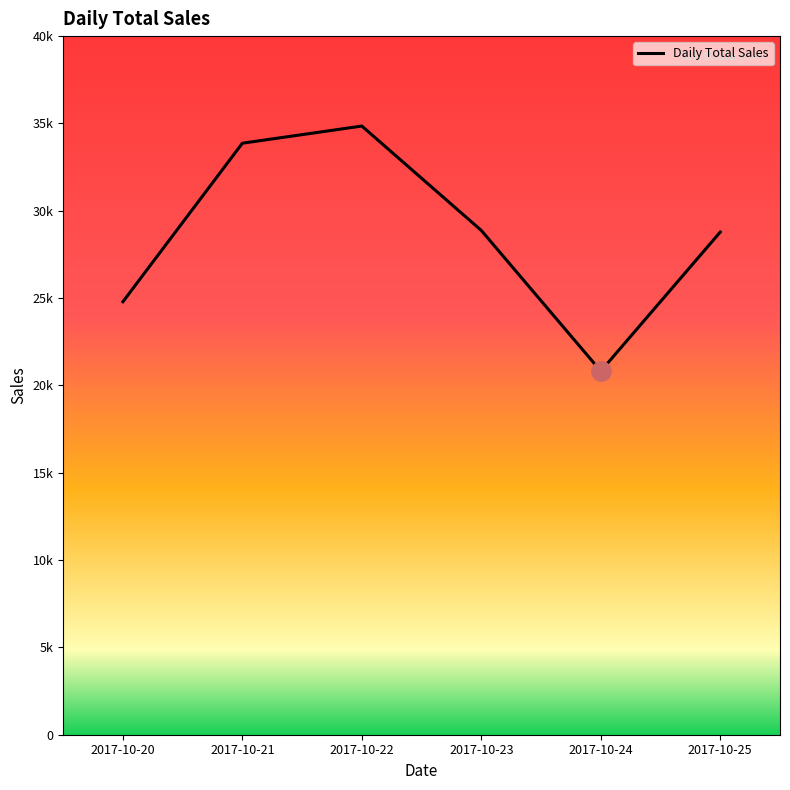

What is the sum of the values at 2017-10-22 and 2017-10-23?

63723